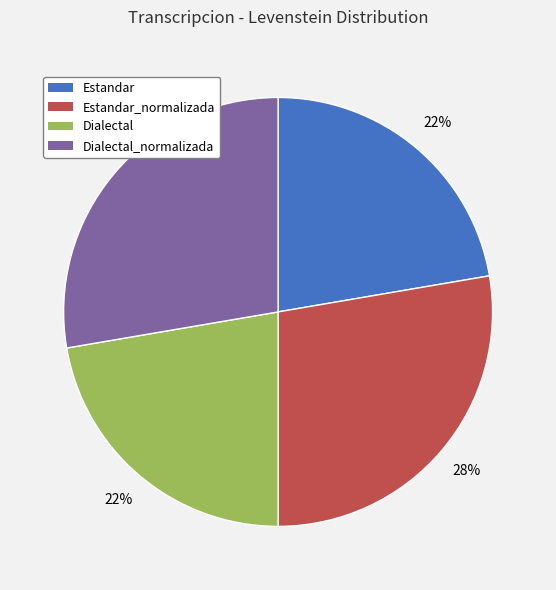

To the nearest percent, what is the average slice percentage?

25%